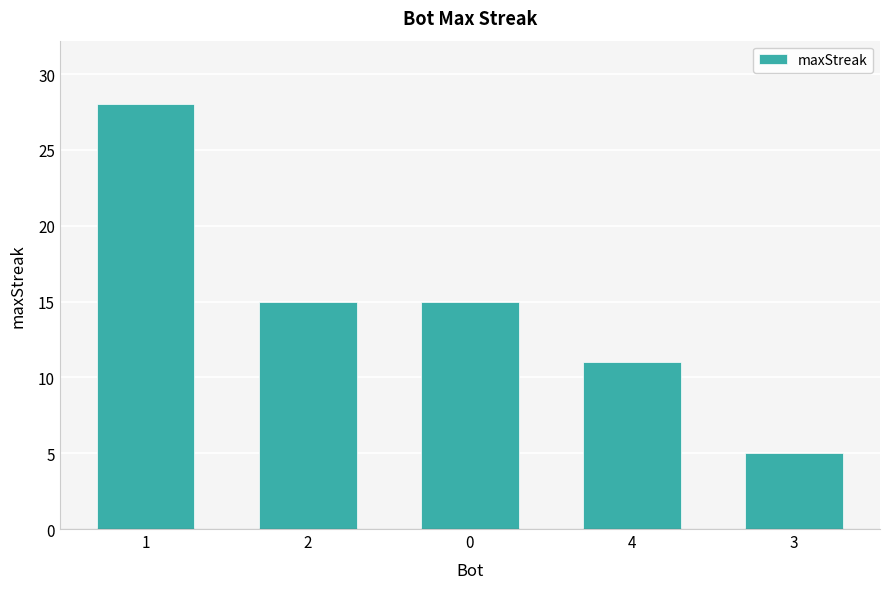

At which label does the data first exceed 15?

1